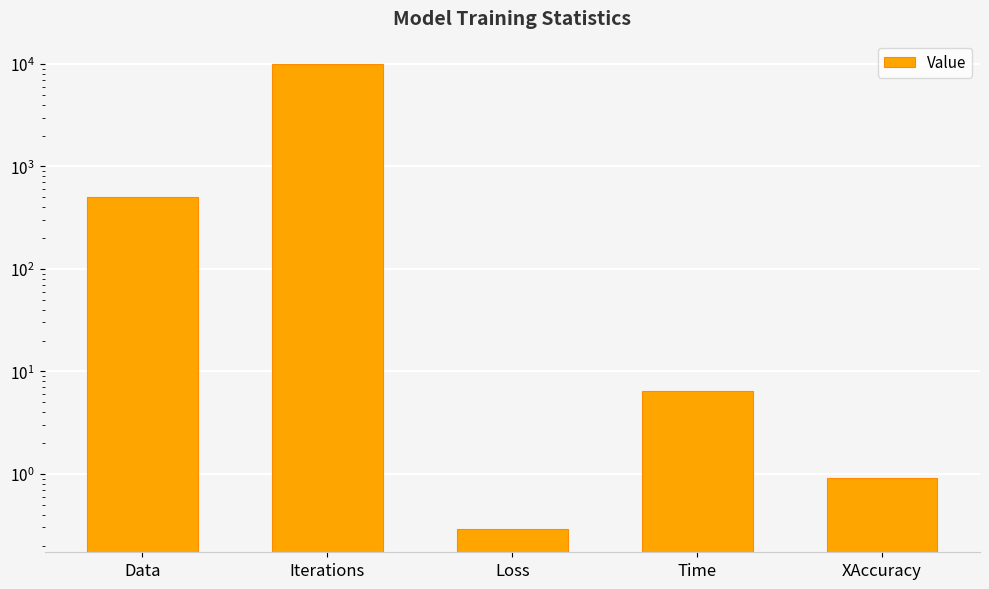

Rank the categories by value from highest to lowest.

Iterations, Data, Time, XAccuracy, Loss